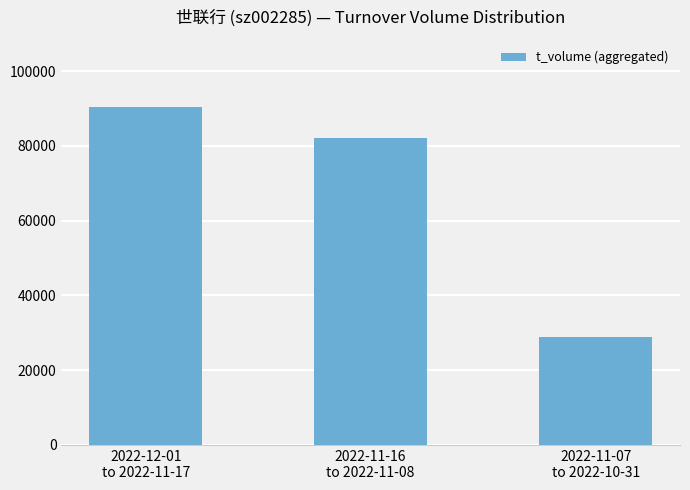

Reading right to left, transcribe all the data shown in this chart.

2022-11-07
to 2022-10-31=28749	2022-11-16
to 2022-11-08=81984	2022-12-01
to 2022-11-17=90298